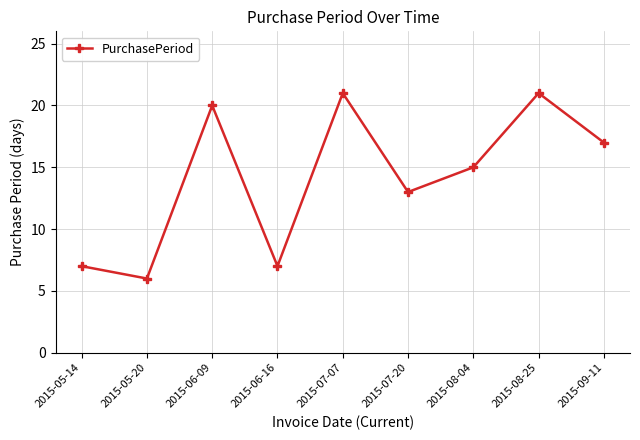

What position from the left is 2015-08-04?

7